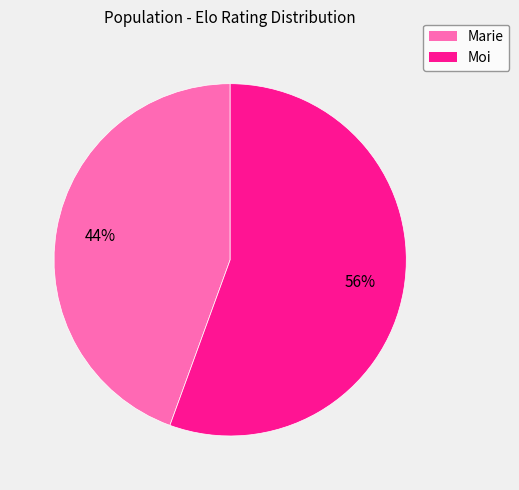

Between Moi and Marie, which is larger?

Moi